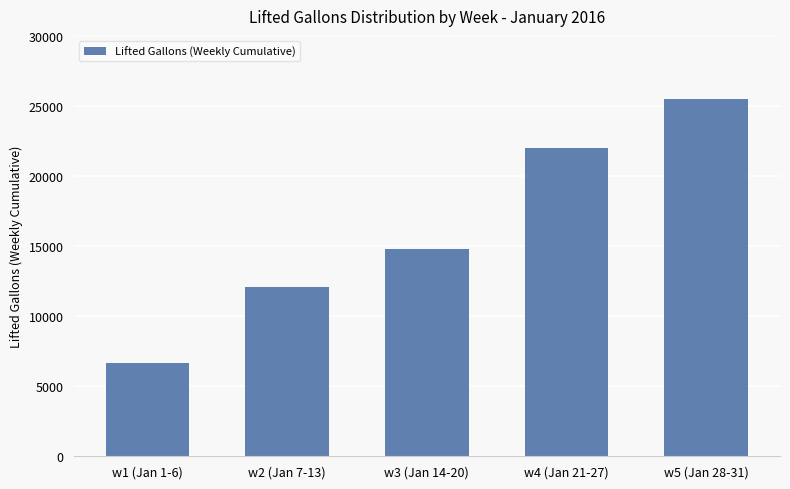

What is the change in value from w1 (Jan 1-6) to w4 (Jan 21-27)?

+15346